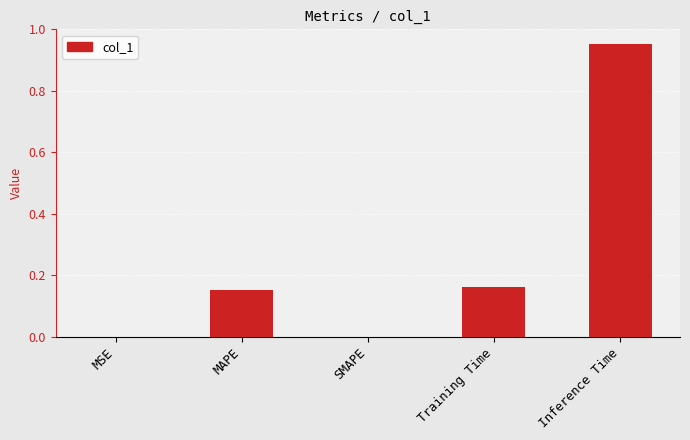

The chart shows a value of 0.0 at SMAPE. True or false?

True